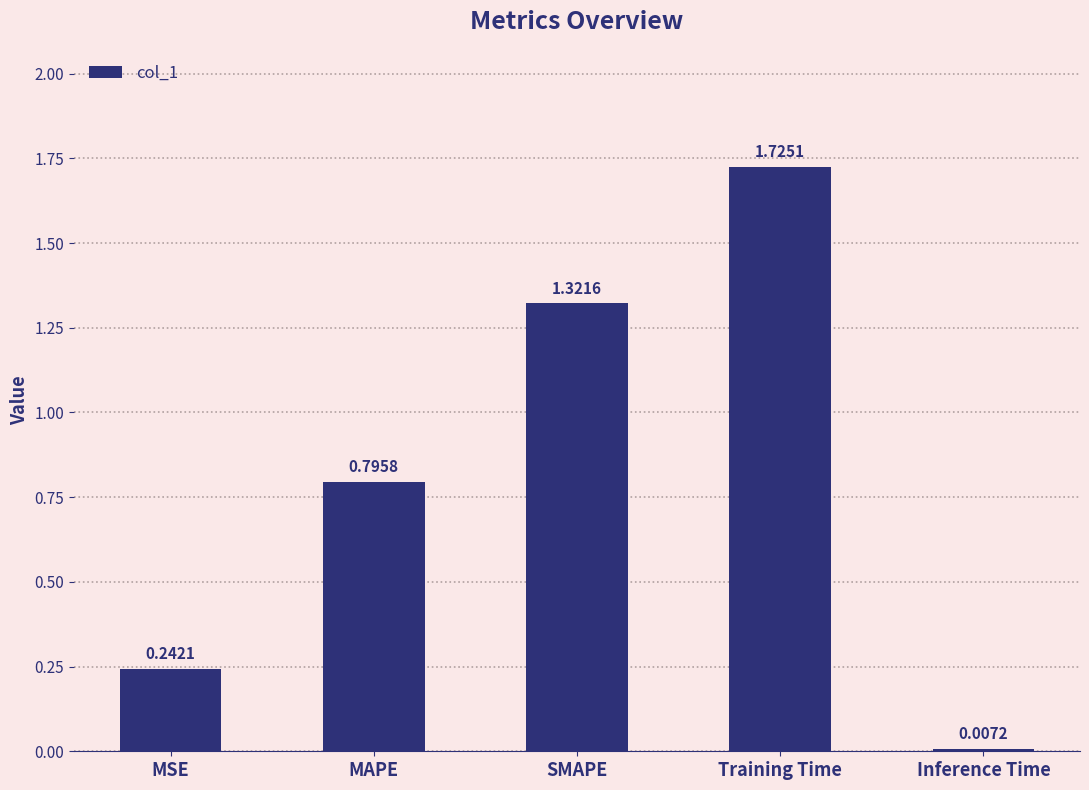

What is the sum of the values at SMAPE and MAPE?

2.1